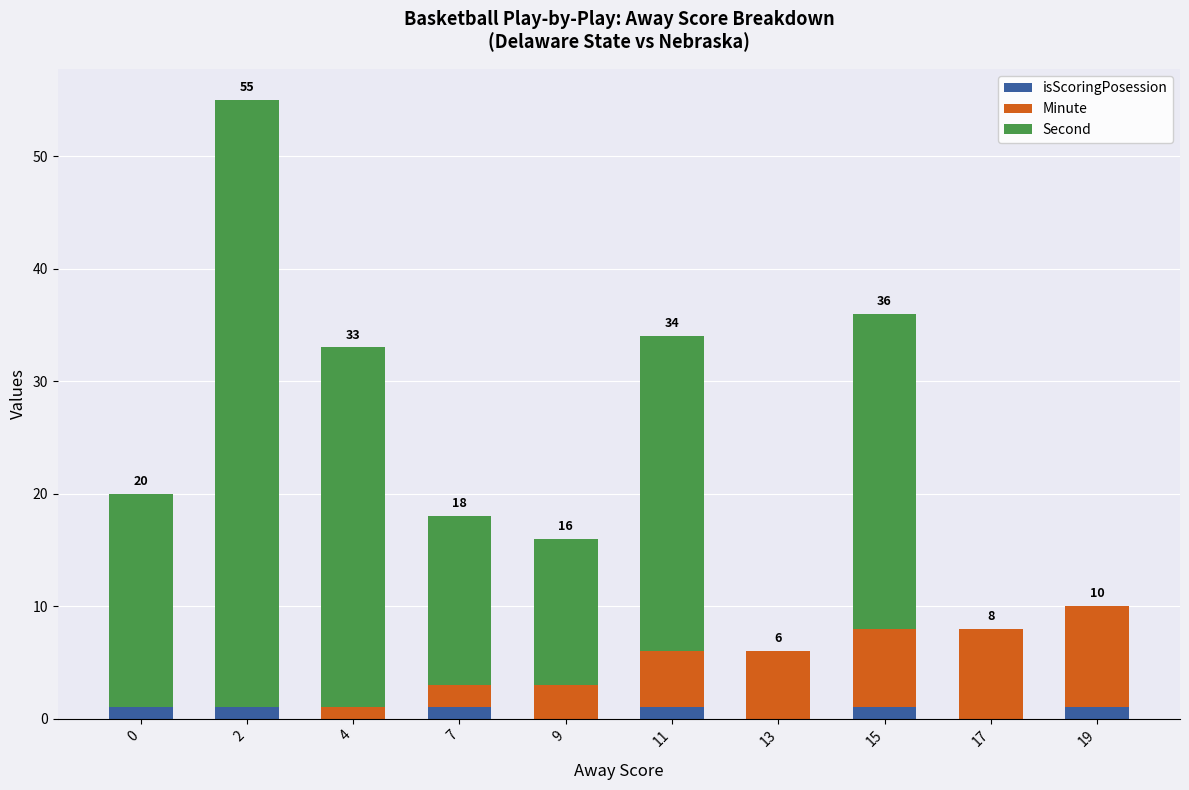

Is it true that isScoringPosession equals 1 at 0?

True